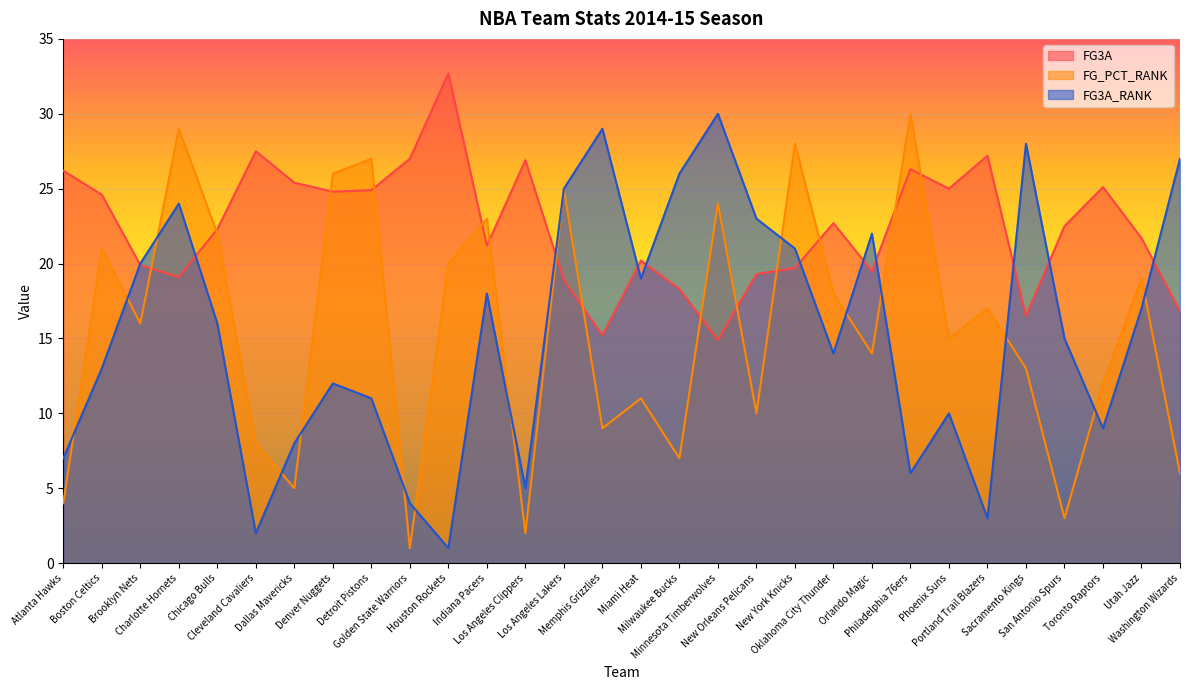

What are all the series names shown in the legend?

FG3A, FG_PCT_RANK, FG3A_RANK